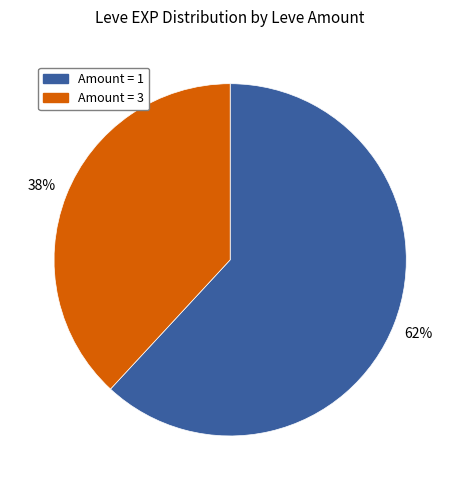

To the nearest percent, what is the difference between the largest and smallest slice percentages?

24%